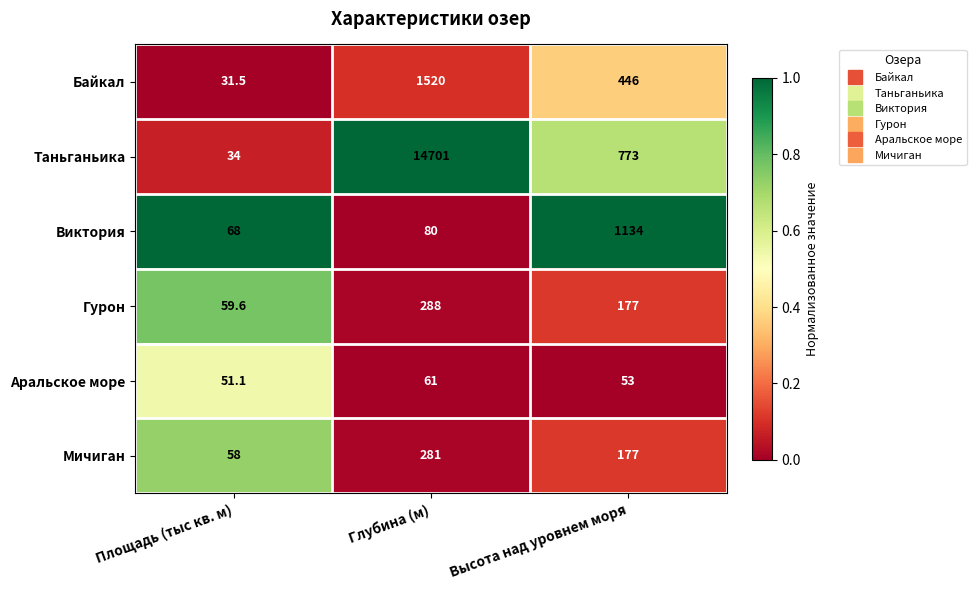

At which label does Мичиган reach its peak?

Глубина (м)